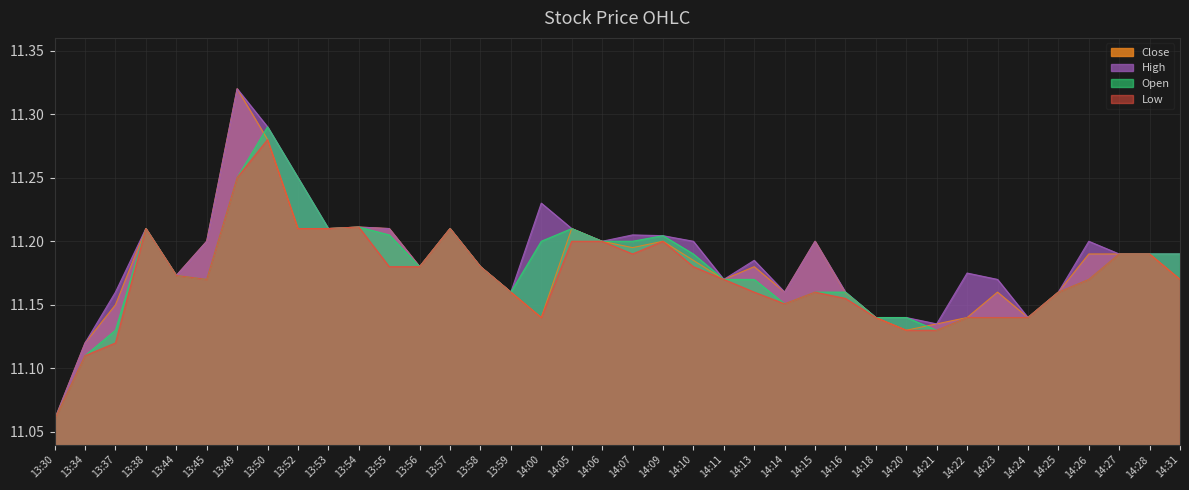

What is the label of the 20th point from the left?

14:07